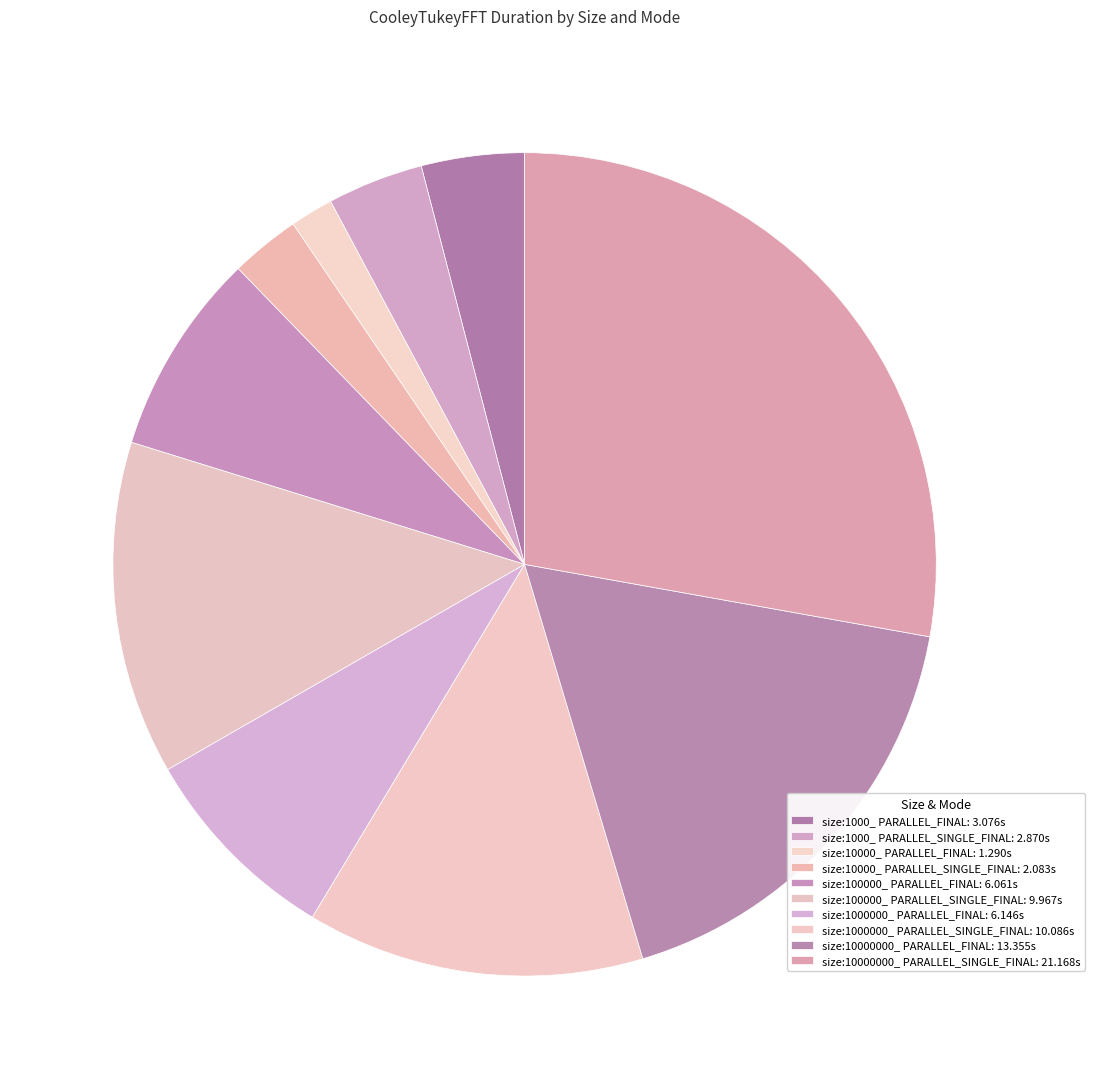

Between size:1000_ PARALLEL_SINGLE_FINAL and size:1000000_ PARALLEL_FINAL, which is larger?

size:1000000_ PARALLEL_FINAL